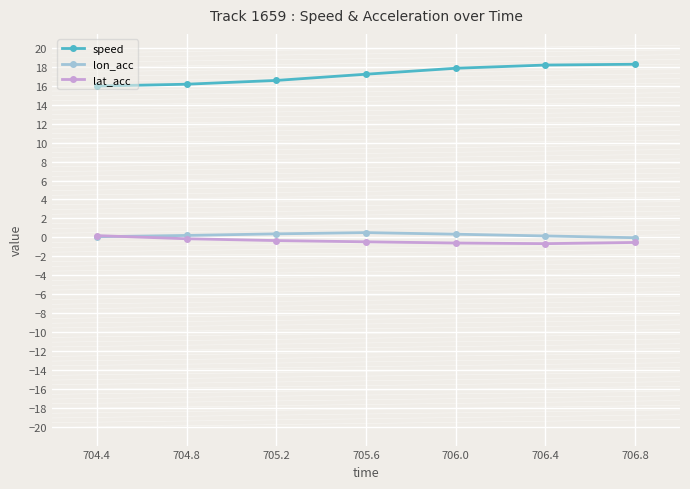

The lat_acc series shows -0.5 at 706.8. True or false?

True